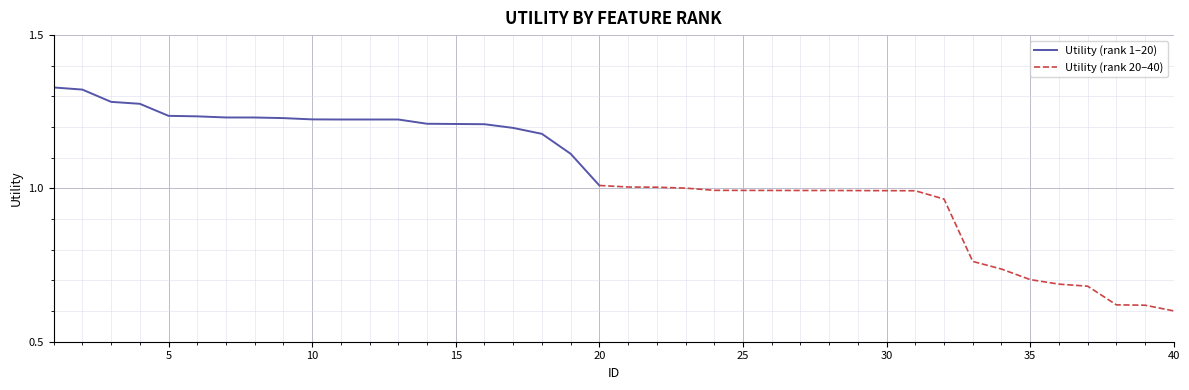

Is it true that the value at 4 is 2.0?

False